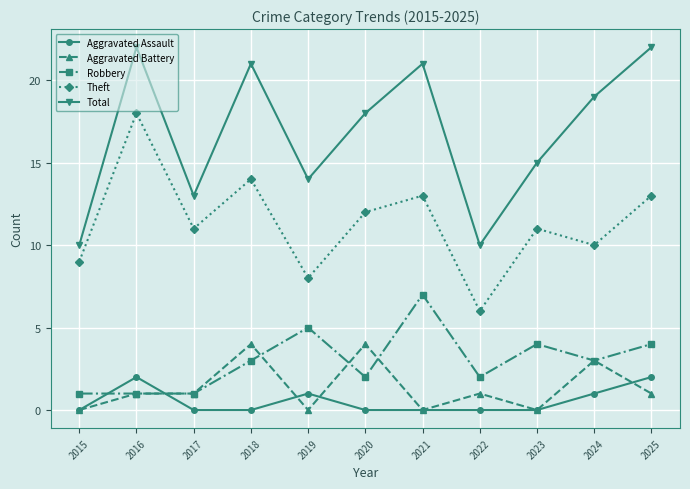

What are all the series names shown in the legend?

Aggravated Assault, Aggravated Battery, Robbery, Theft, Total